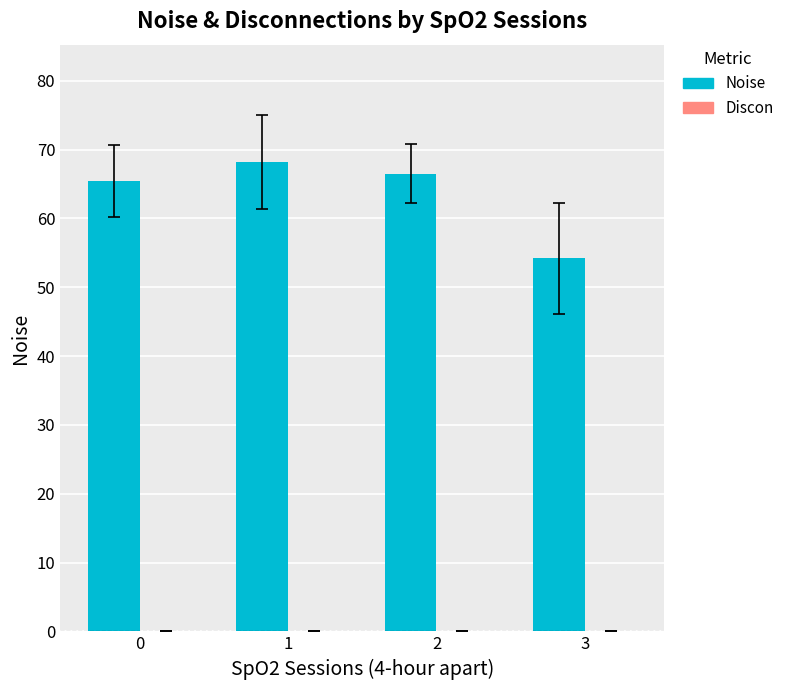

Does the chart contain stacked bars?

No